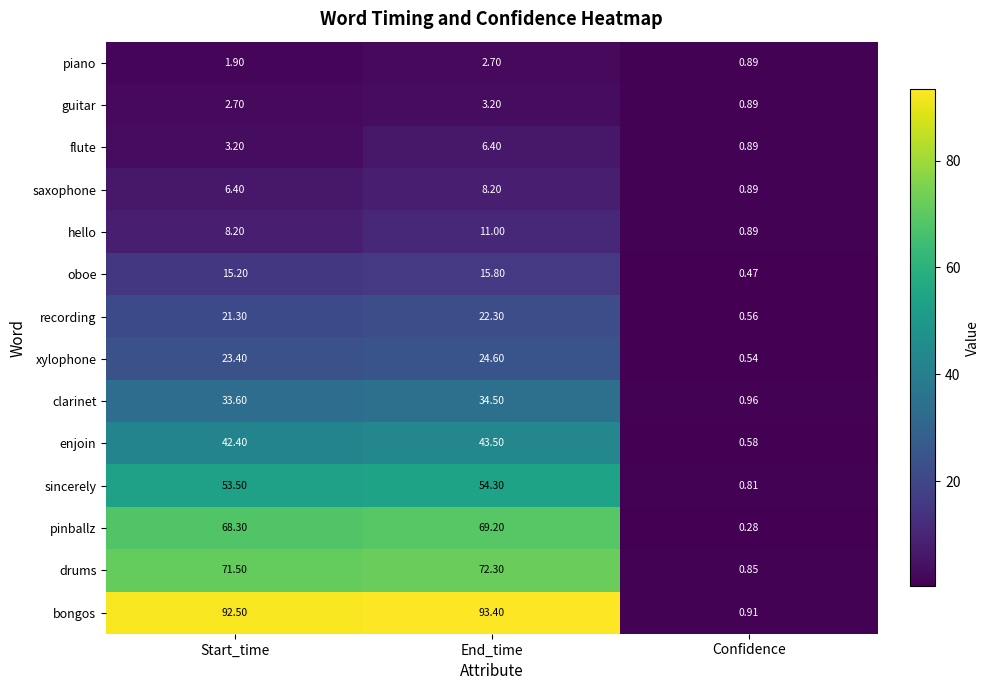

At which label is flute closest to 3?

Start_time